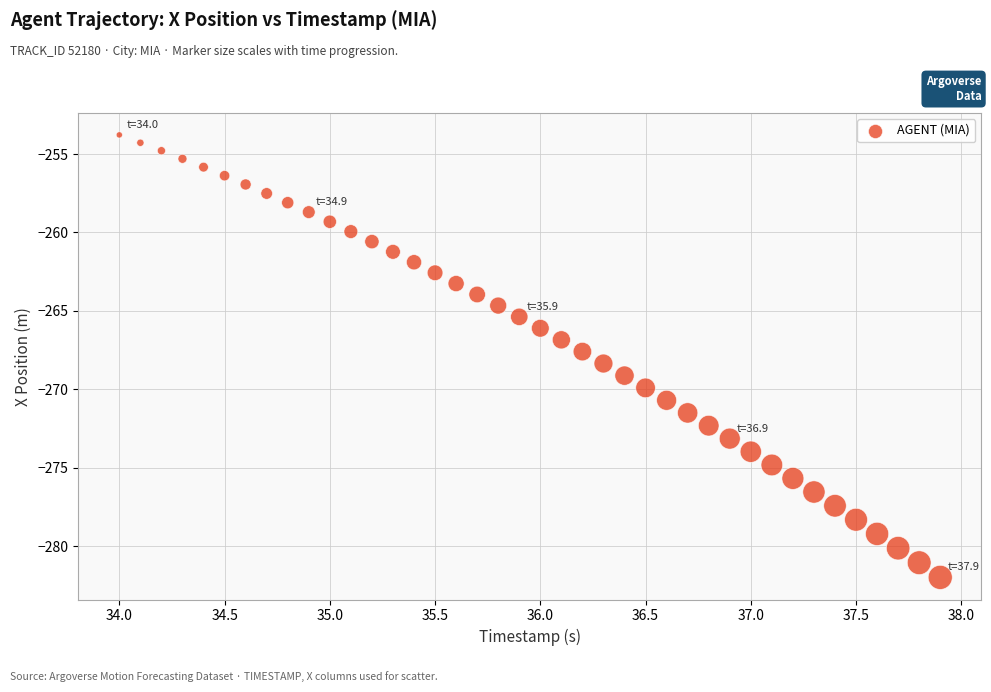

What is the range of Y values (max minus min)?

28.2